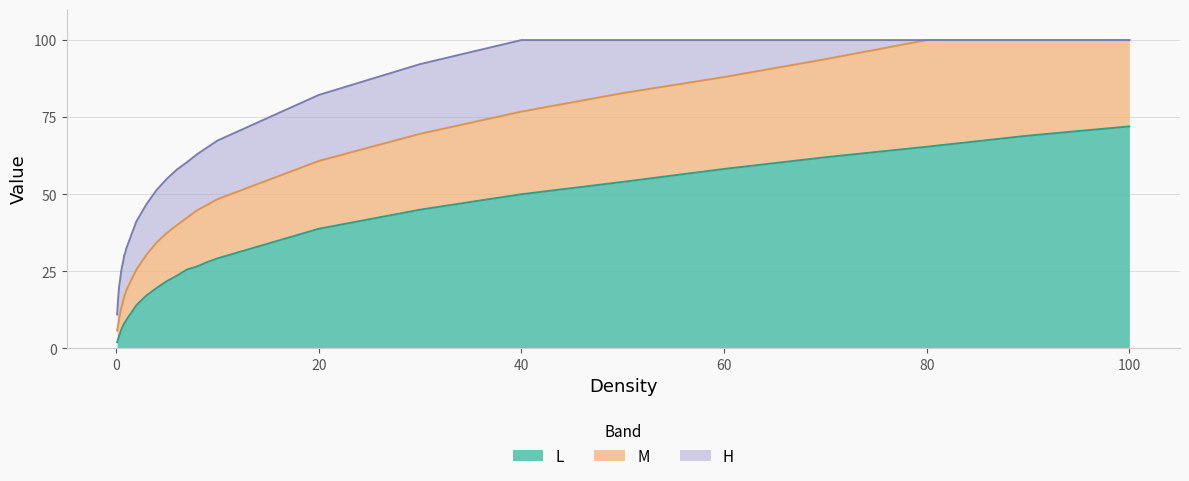

What is the difference between the maximum and minimum values in the L series?

70.0